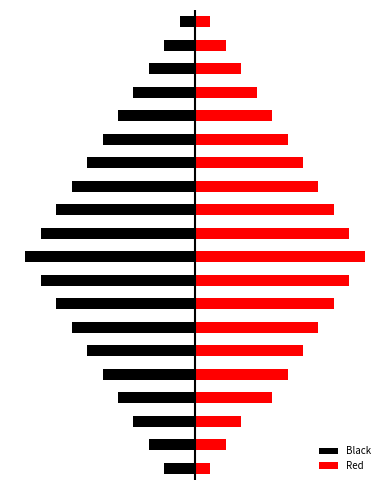

What is the average value of the Red series?

6